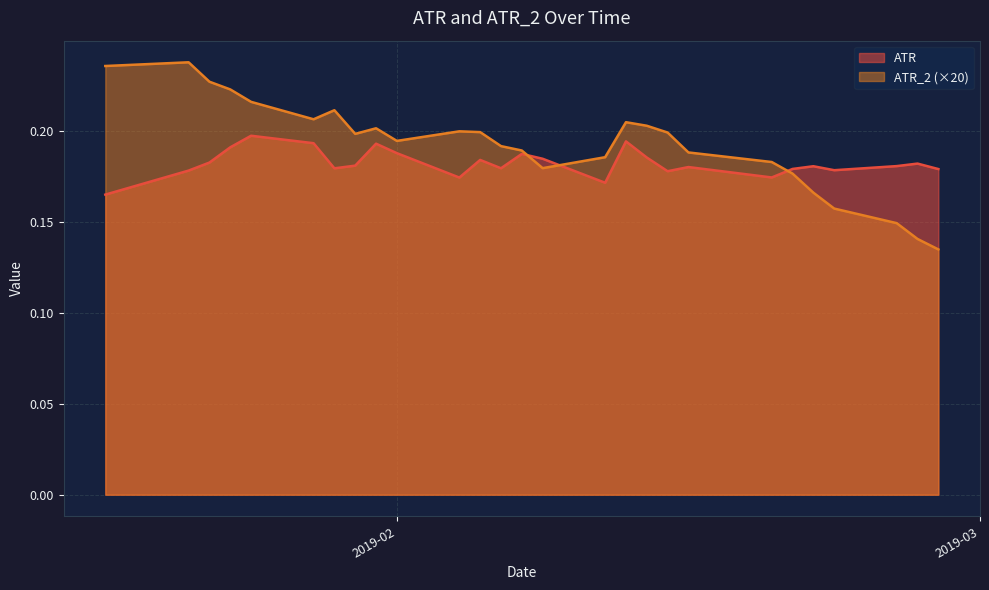

Rank the series by their maximum value, from lowest to highest.

ATR, ATR_2 (×20)